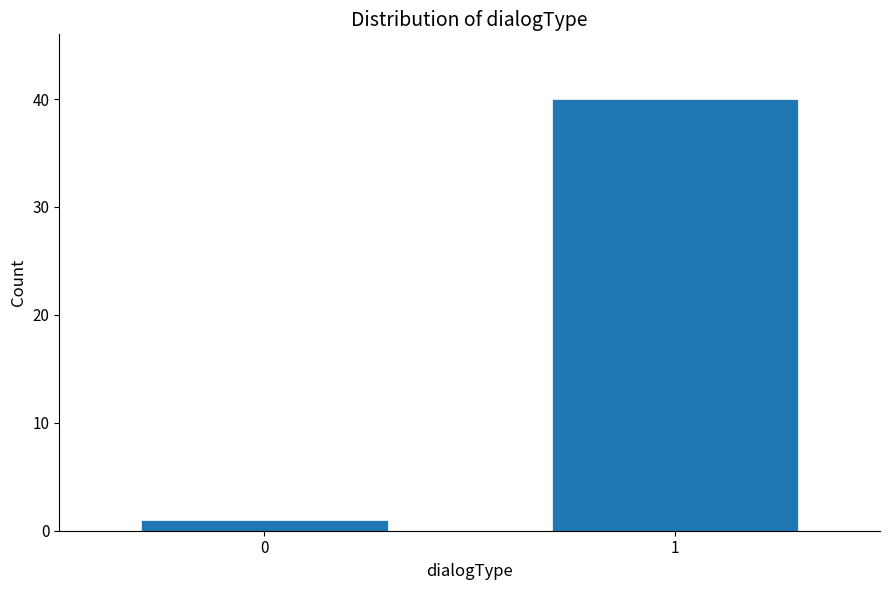

Reading left to right, transcribe all the data shown in this chart.

0=1	1=40